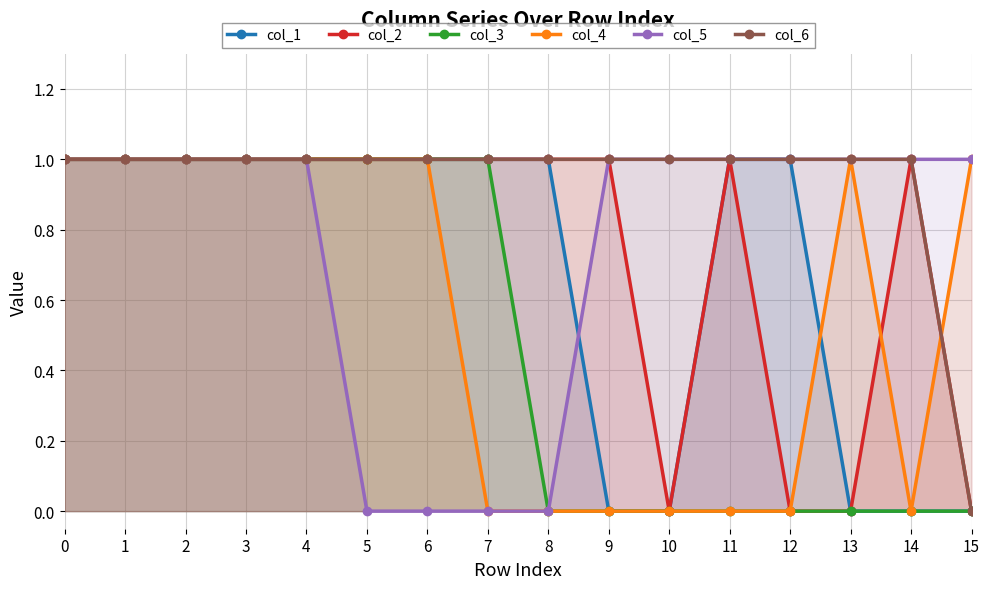

Count the col_2 values in the range 1 to 2.

12